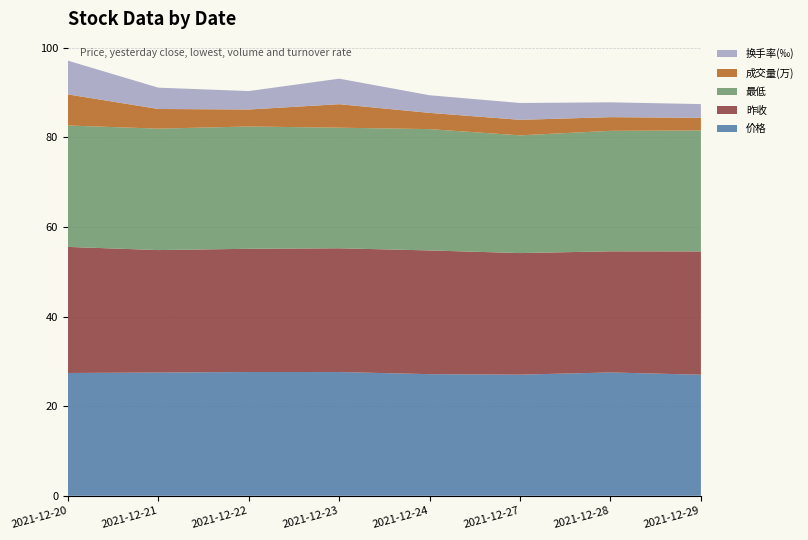

What is the total value across all series at 2021-12-22?

90.3